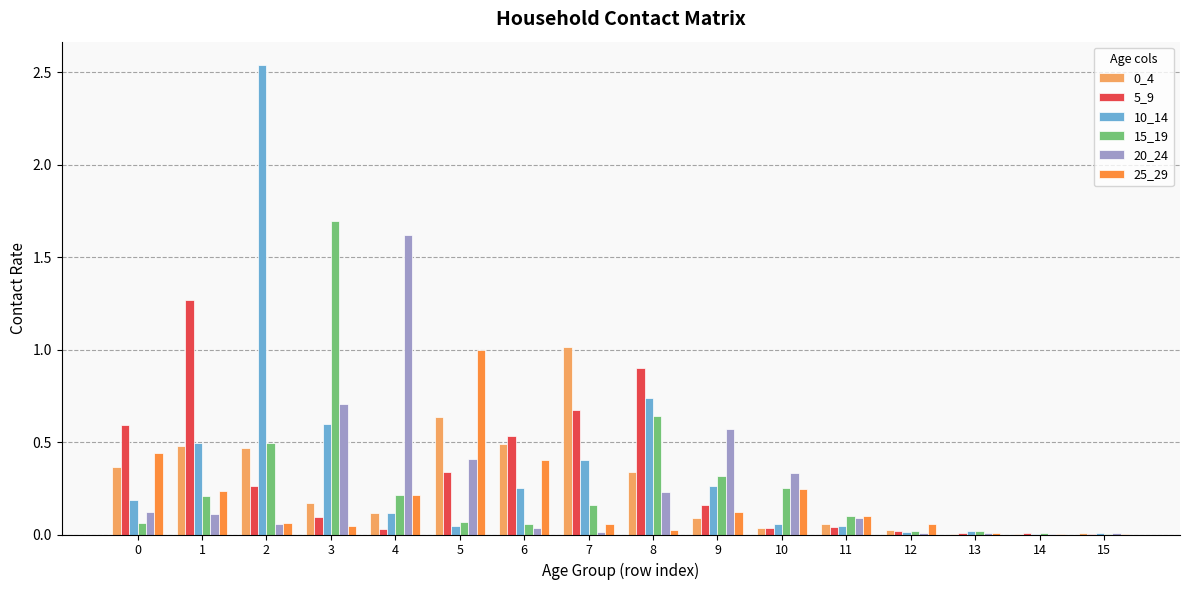

What is the total value across all series at 6?

1.8